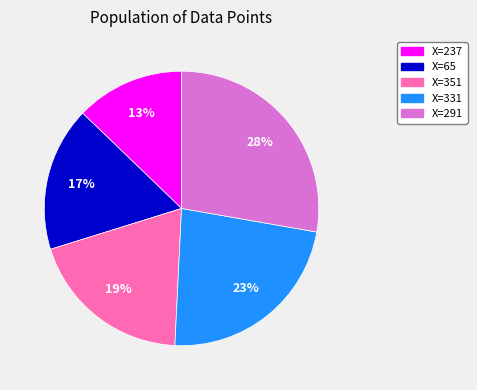

To the nearest percent, what is the difference between the largest and smallest slice percentages?

15%